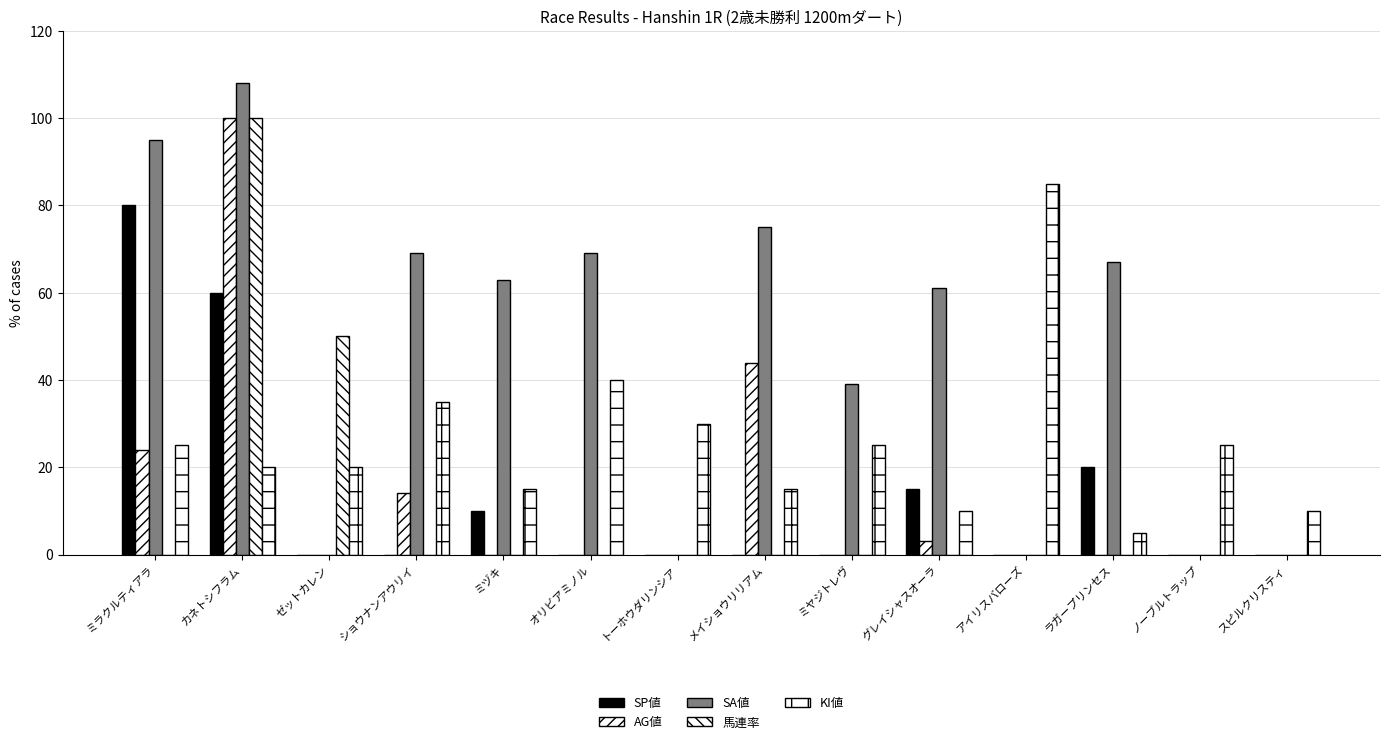

How many categories are shown in the chart?

14